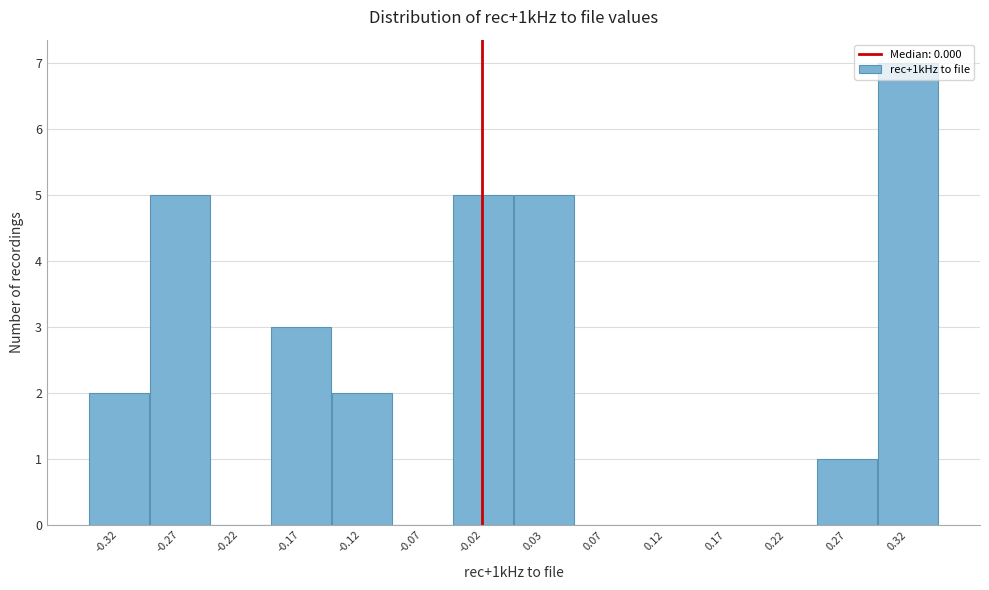

Which label corresponds to the largest value in the chart?

0.32